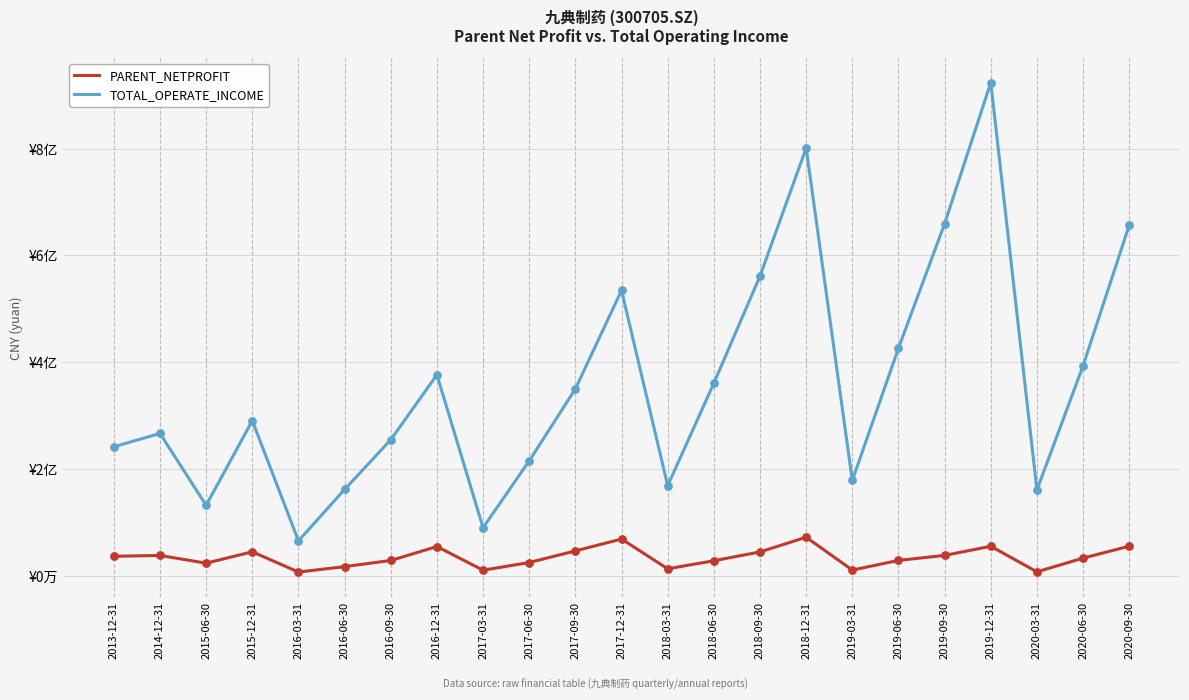

At which category is the sum across all series the highest?

2019-12-31